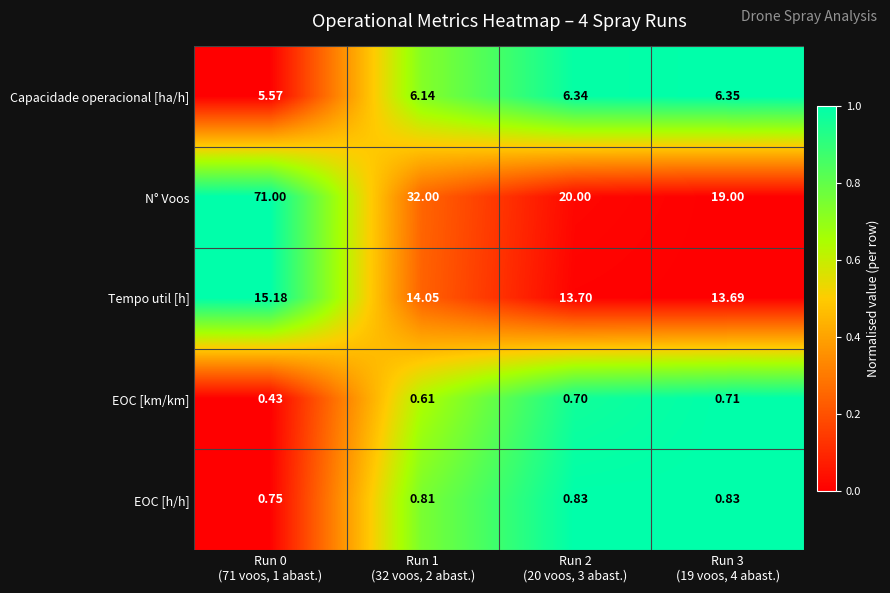

Which series has the largest total across all categories?

N° Voos